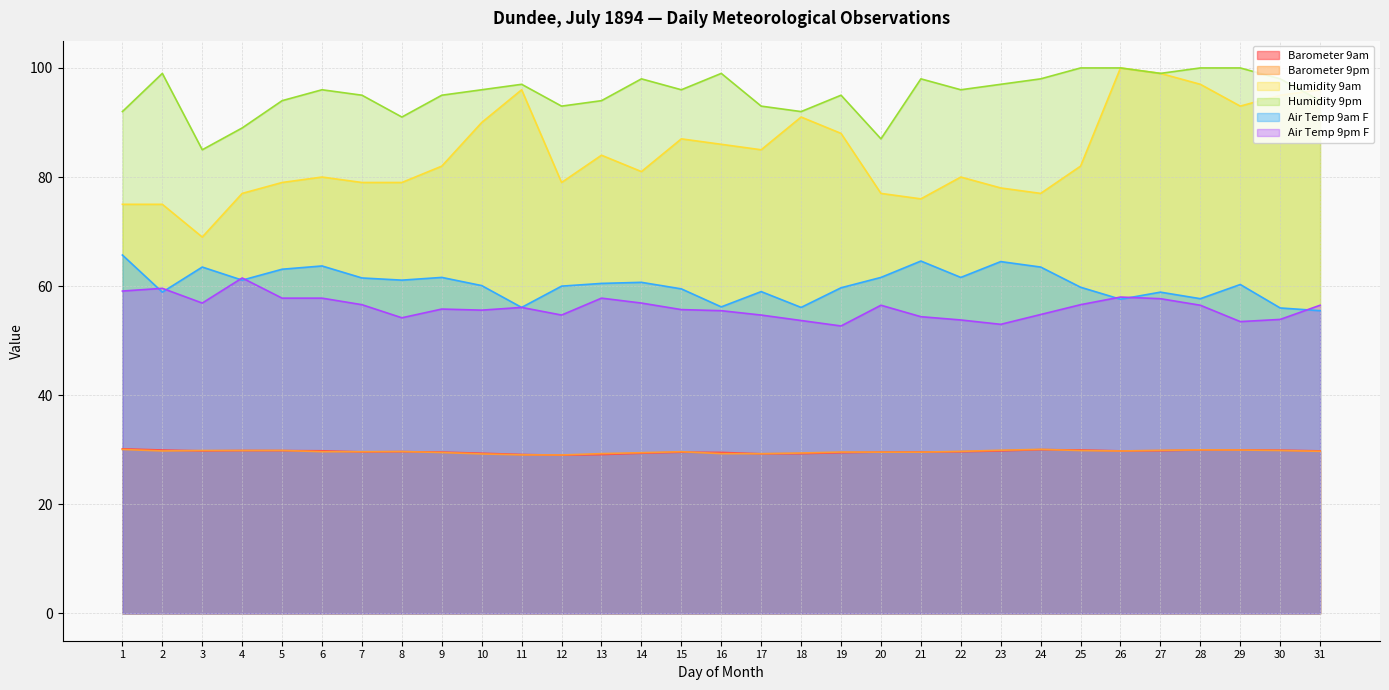

At which category is the sum across all series the highest?

26